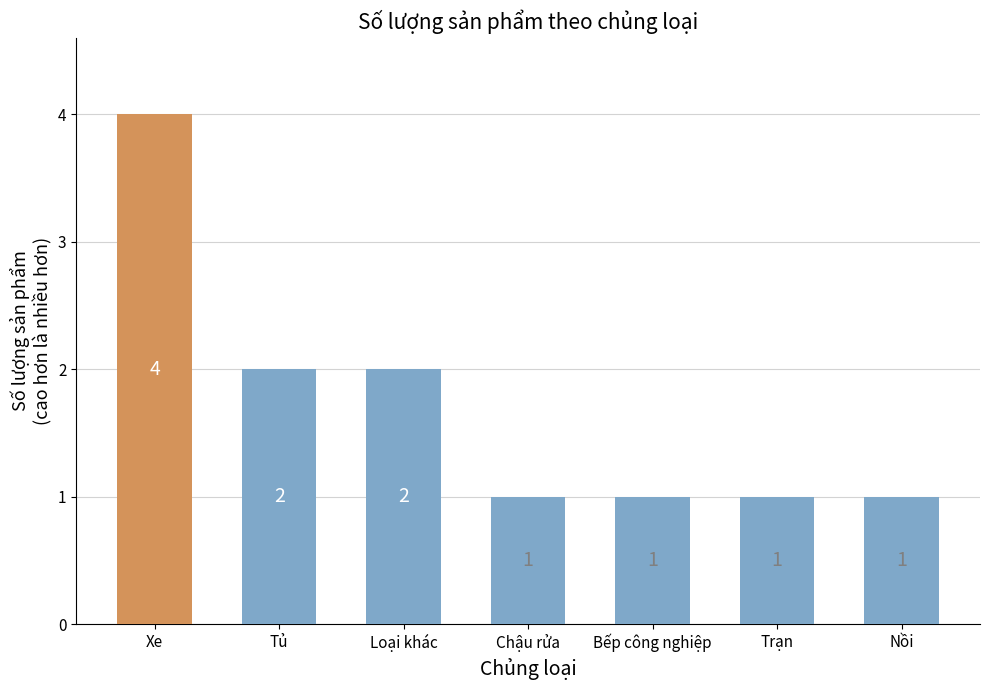

Which has a higher value, Nồi or Xe?

Xe